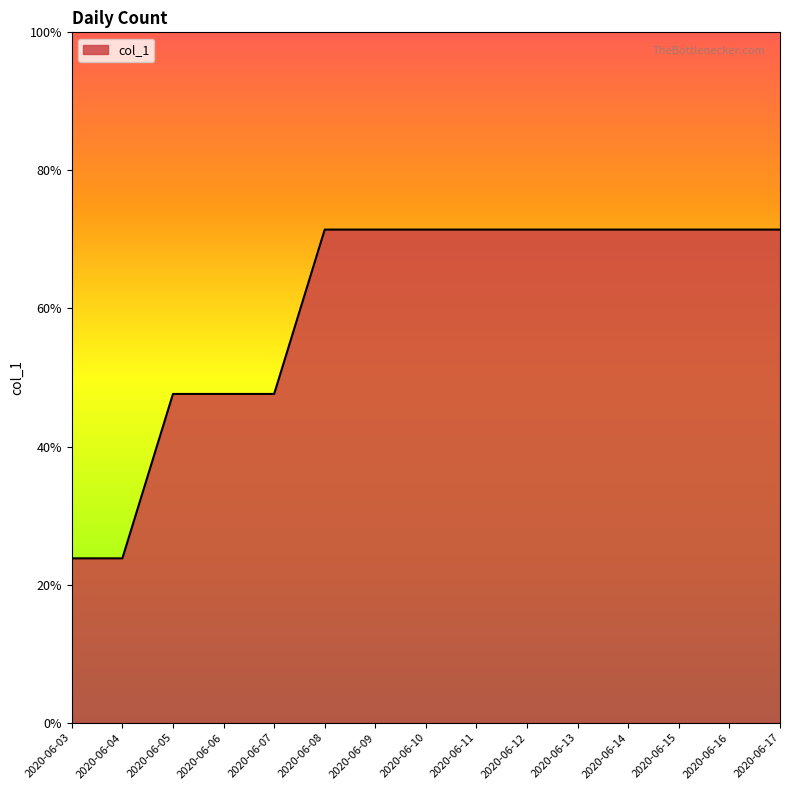

The value at 2020-06-13 is 3. True or false?

True